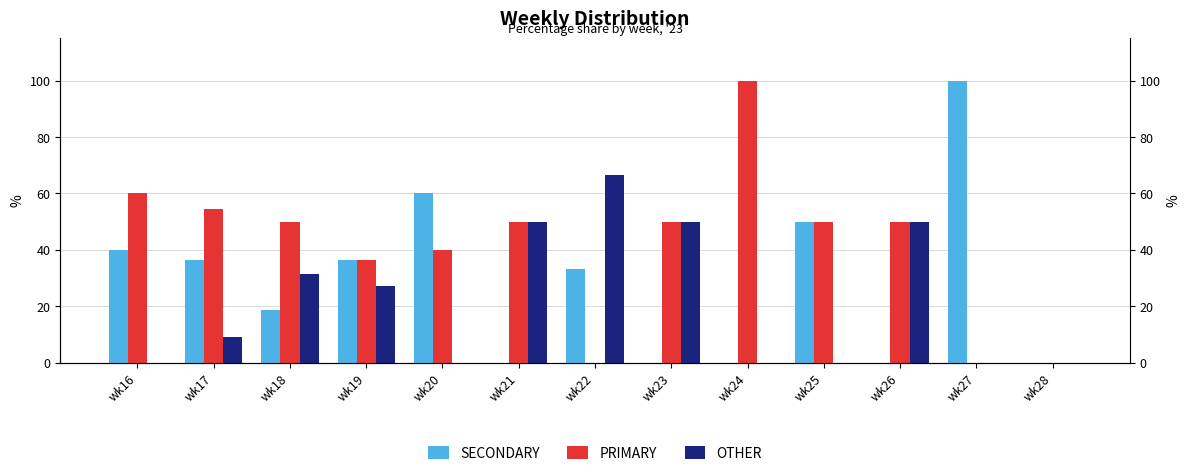

List the series in order of their overall mean, highest first.

PRIMARY, SECONDARY, OTHER